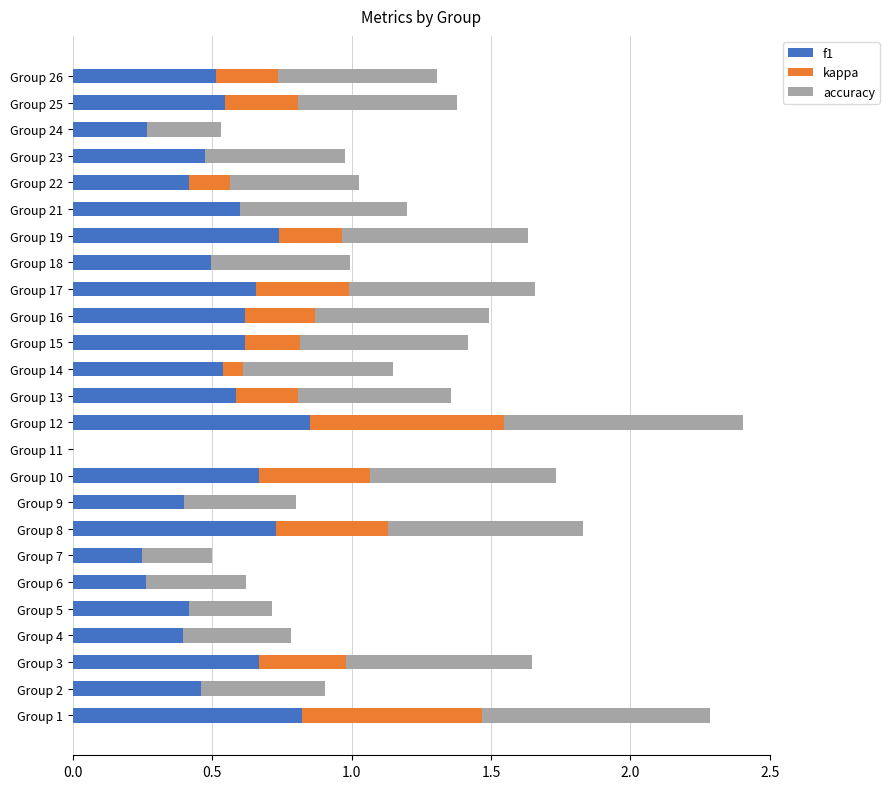

What is the total value across all series at Group 3?

1.6